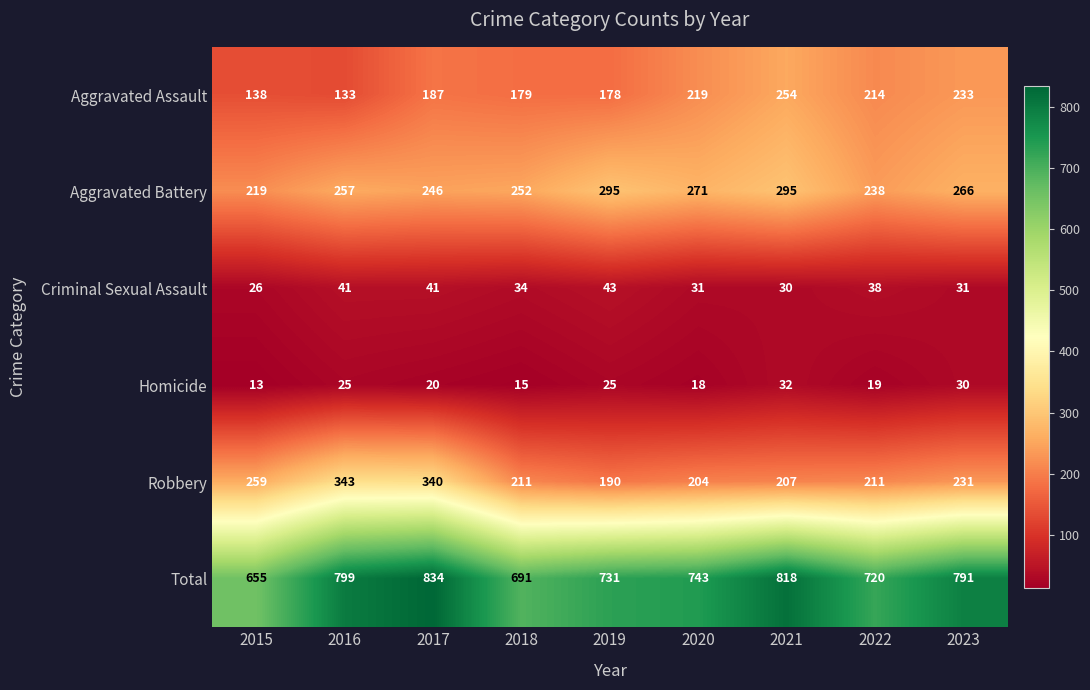

What is the difference between the Robbery values at 2020 and 2018?

7